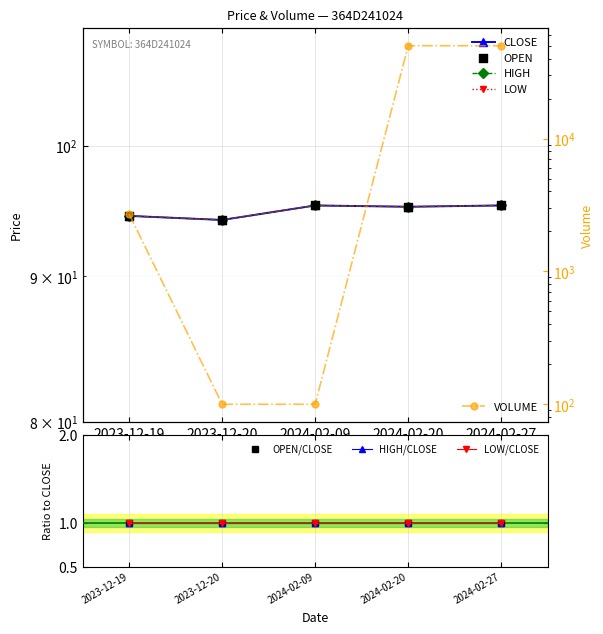

Which series reaches the maximum Y coordinate?

VOLUME